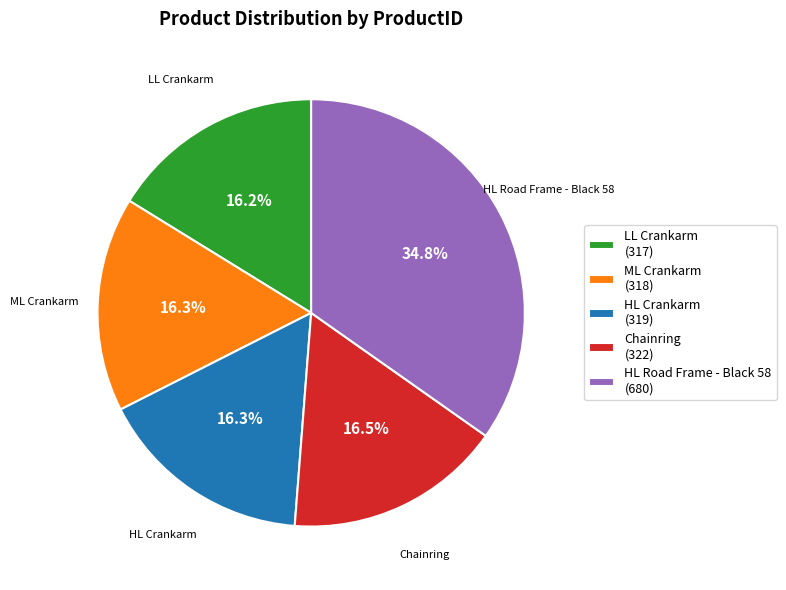

To the nearest percent, what is the difference between the largest and smallest slice percentages?

19%